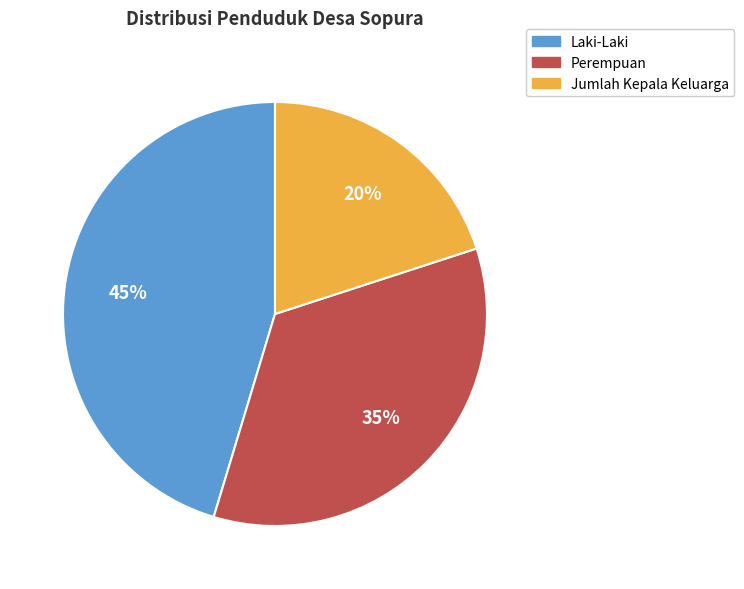

To the nearest percent, what is the difference between the largest and smallest slice percentages?

25%